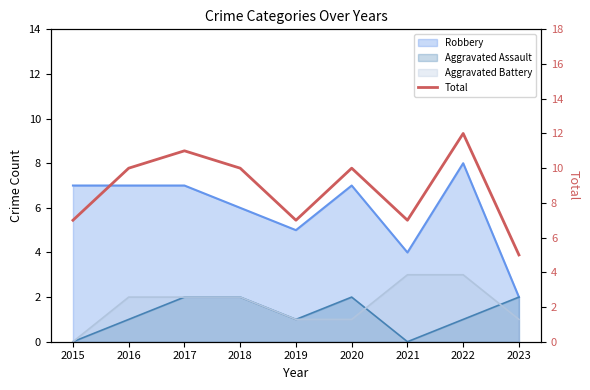

What is the change in value from 2015 to 2018?

+3